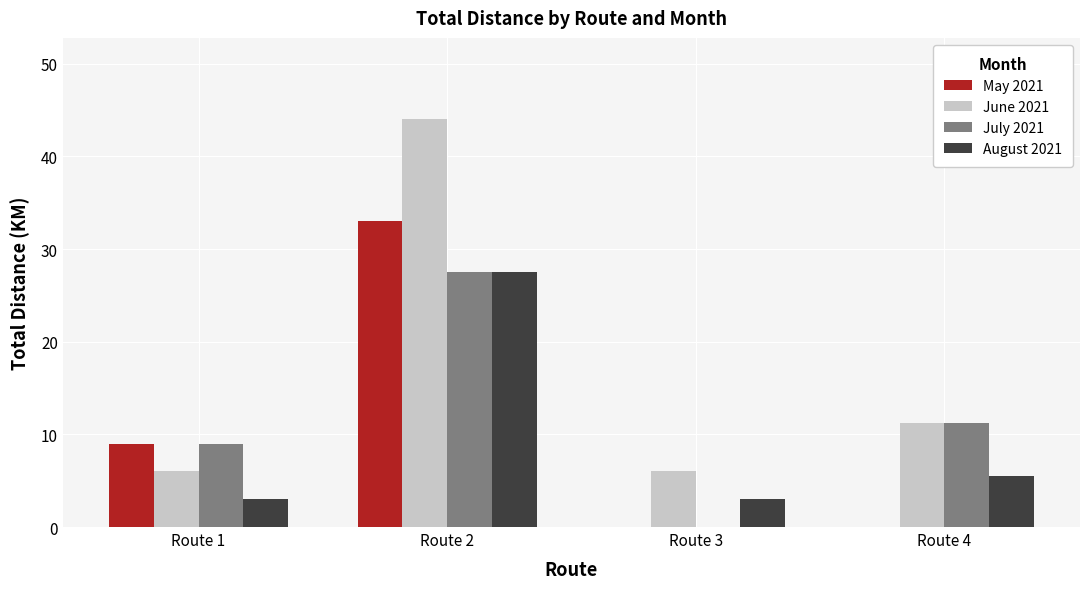

Reading left to right, what are all the values shown in this chart?

May 2021: 9.0	33.0	0.0	0.0
June 2021: 6.0	44.0	6.0	11.2
July 2021: 9.0	27.5	0.0	11.2
August 2021: 3.0	27.5	3.0	5.5